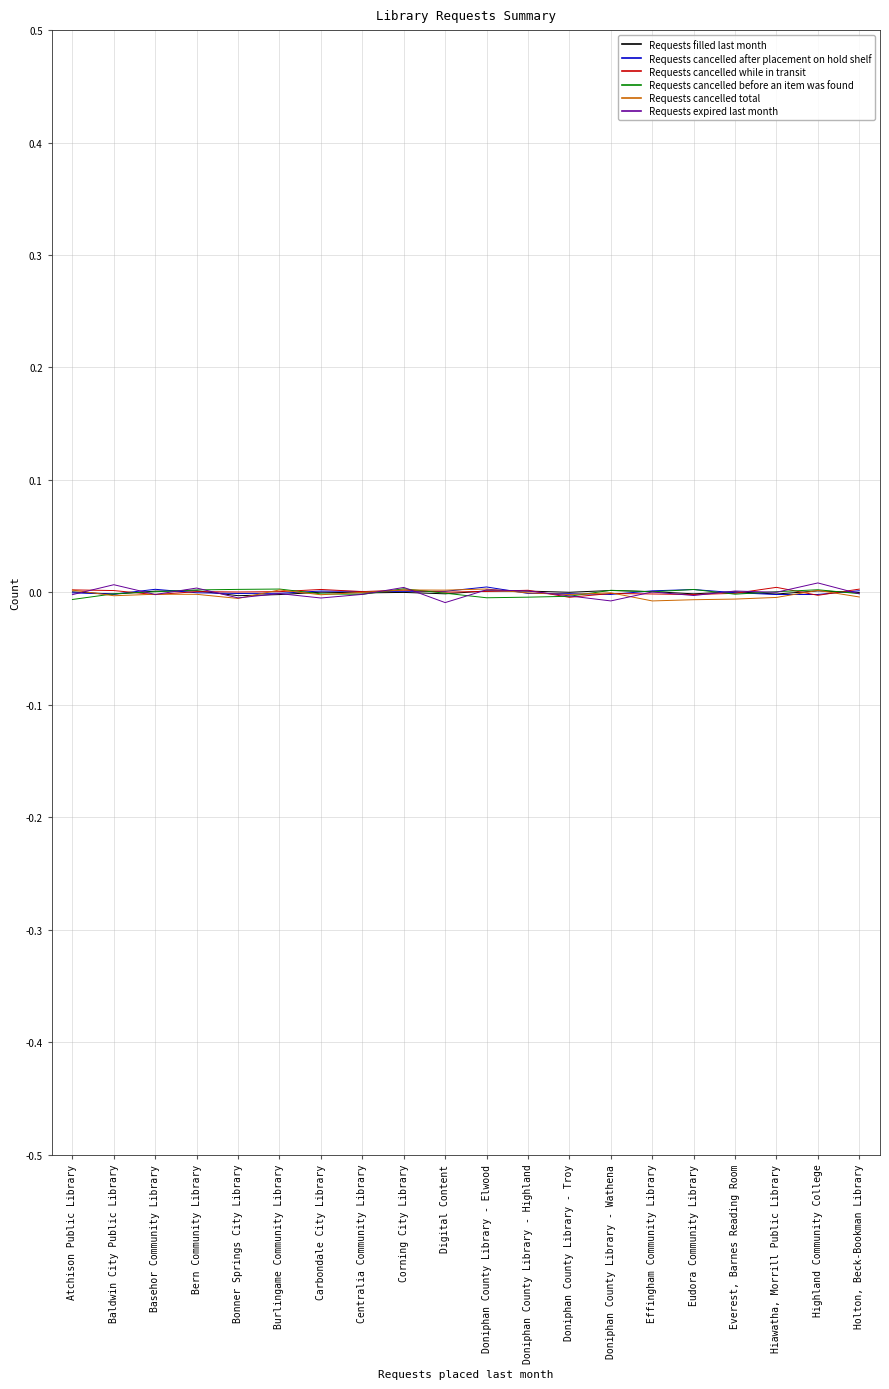

True or false: Requests cancelled total has a value of -0.0 at Eudora Community Library.

True